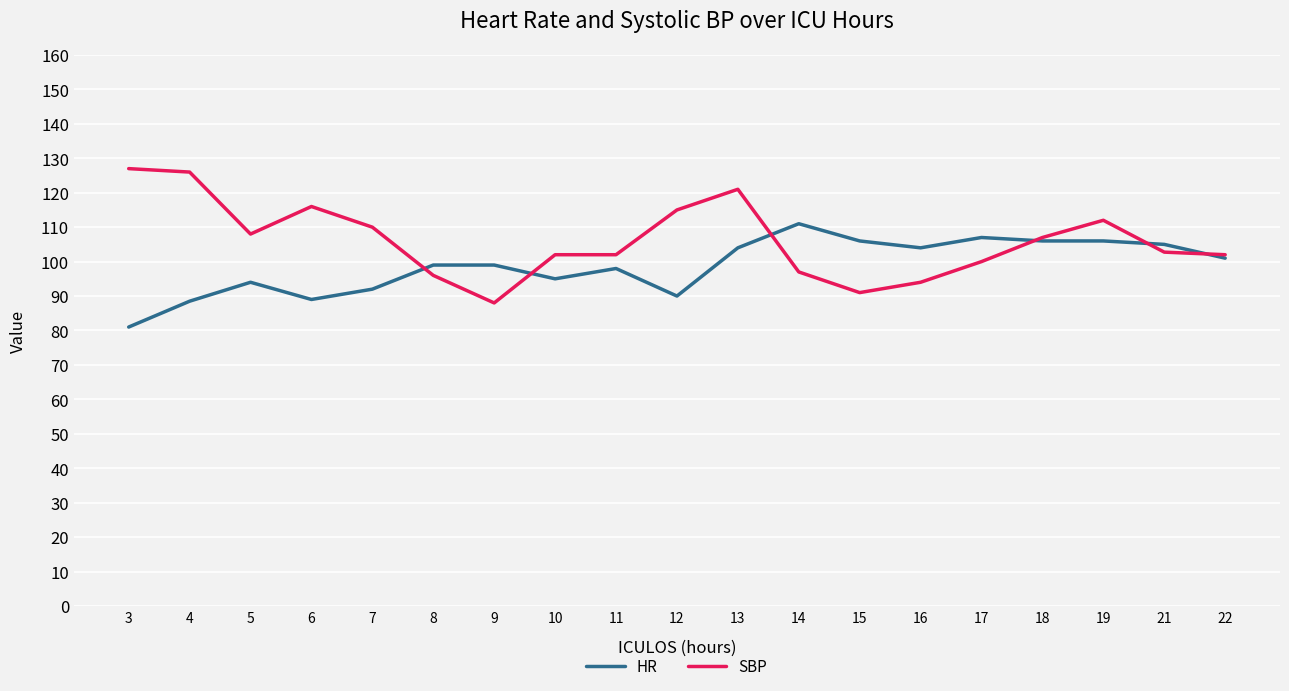

What is the difference between the SBP values at 18 and 12?

8.0